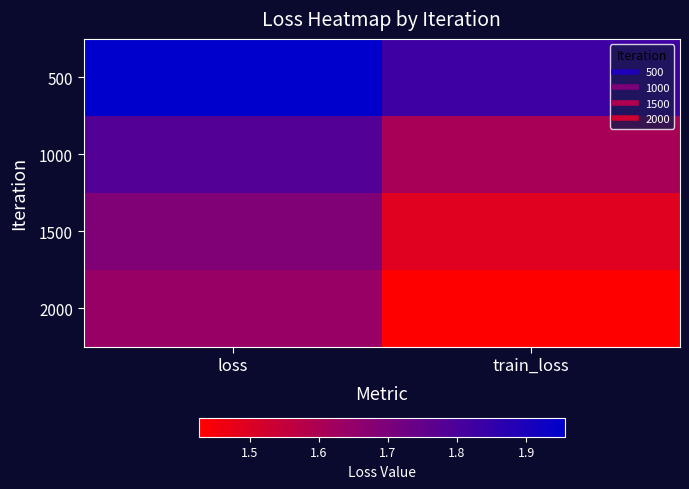

Count the number of categories in the chart.

2